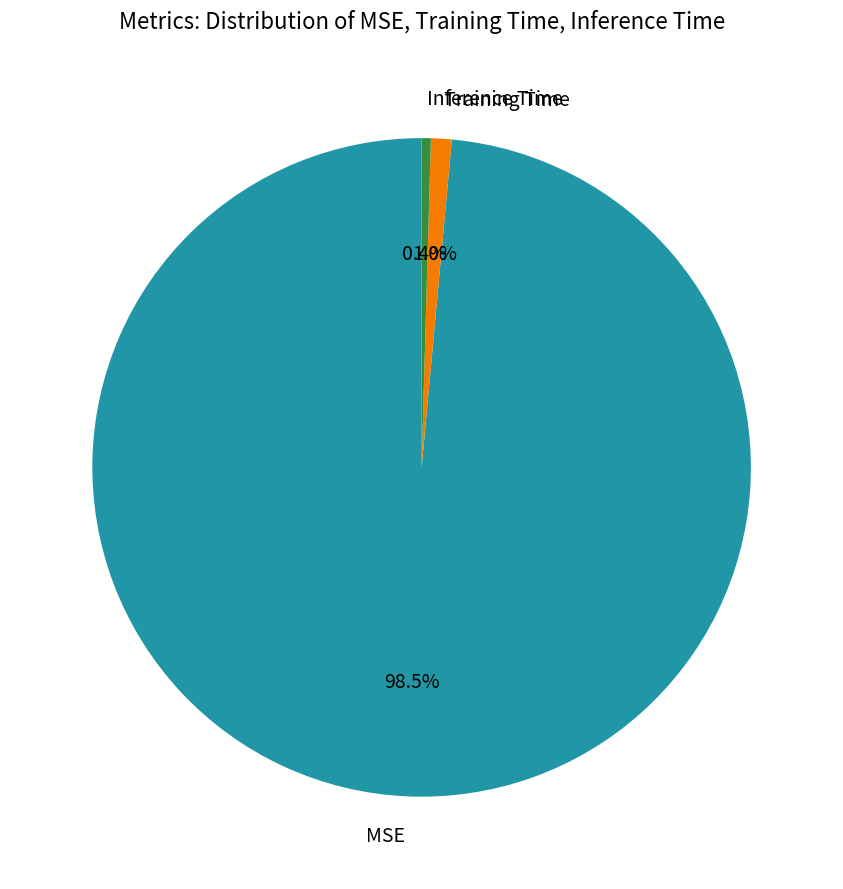

How many segments does this pie chart have?

3